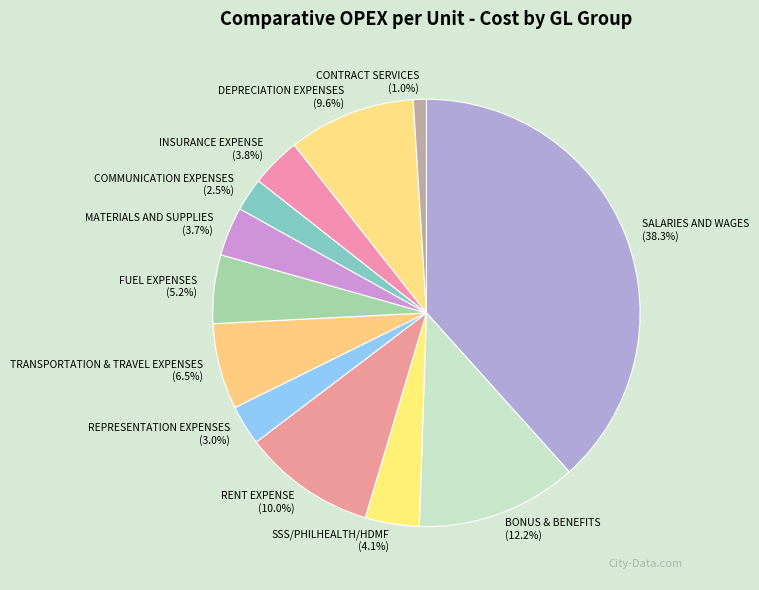

Is the sum of BONUS & BENEFITS and TRANSPORTATION & TRAVEL EXPENSES greater than half?

No